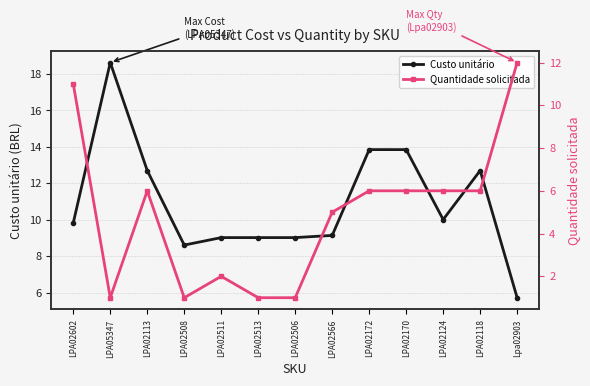

At how many categories does at least one series exceed 1?

13